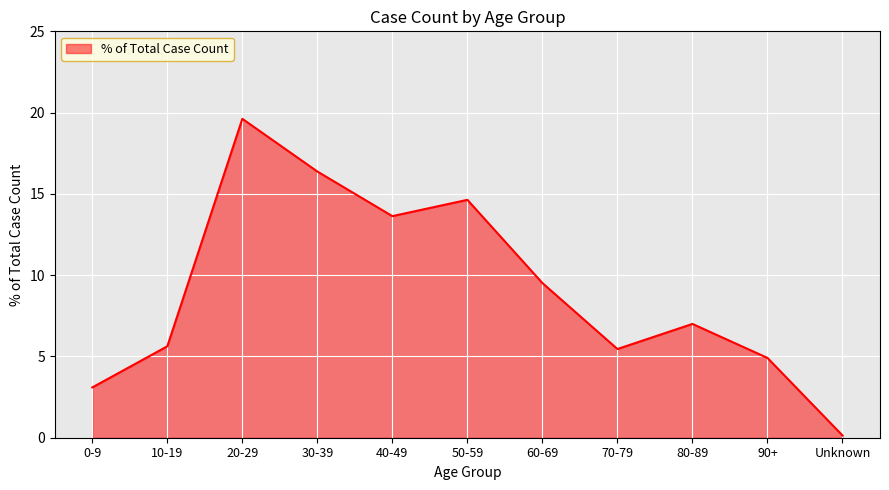

How many interior local peaks (higher than both neighbors) does the data have?

3